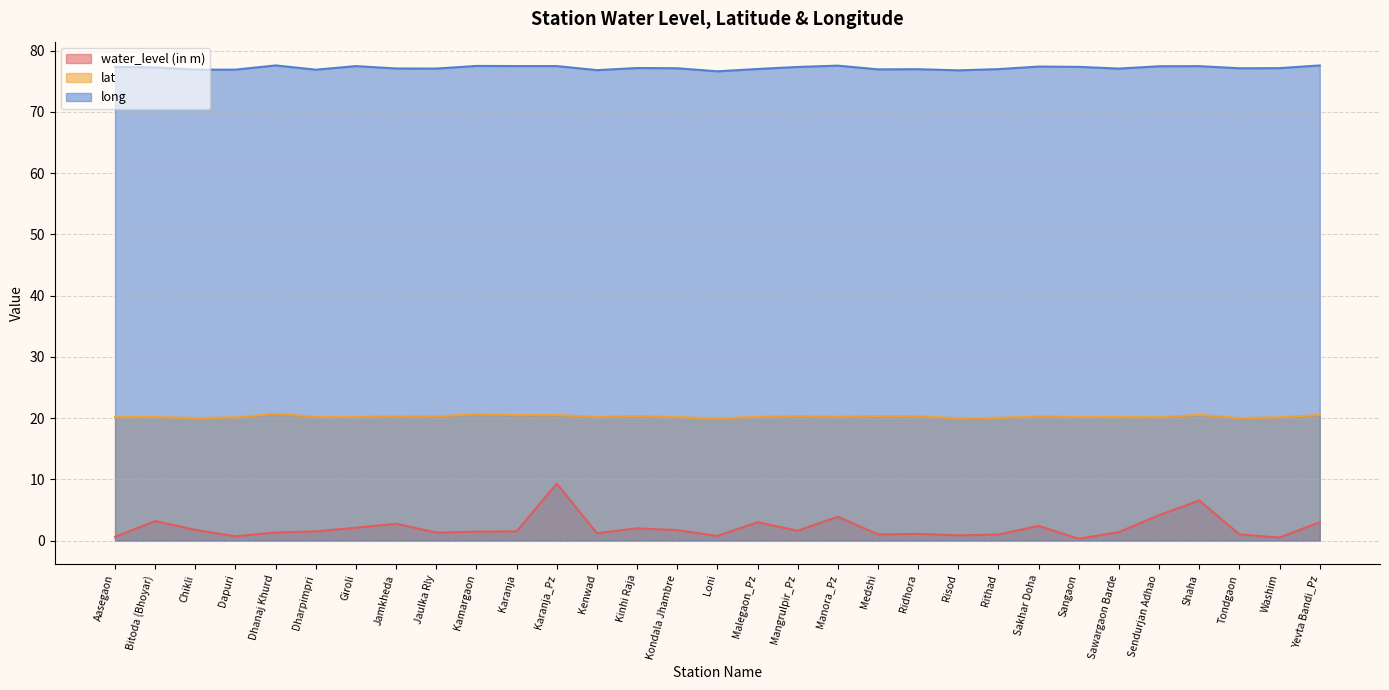

Read the lat value at Risod.

20.0